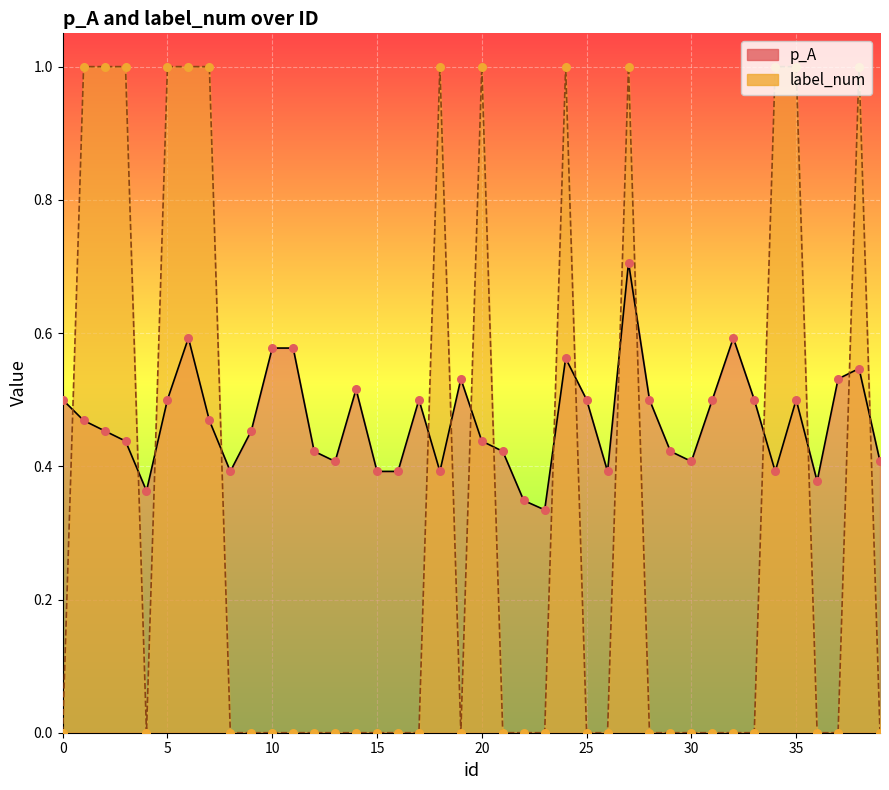

Is the value of p_A at 21 greater than the value of label_num at 9?

Yes